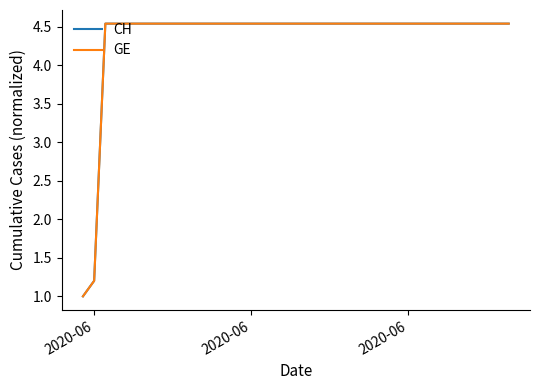

Count the number of categories in the chart.

40